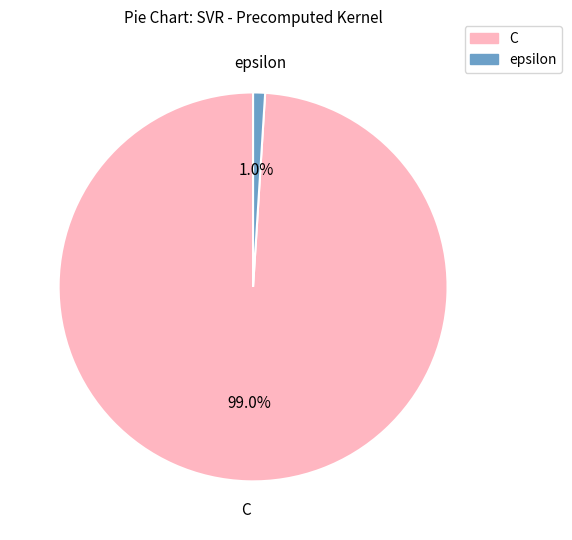

What is the total percentage of C and epsilon?

100.0%